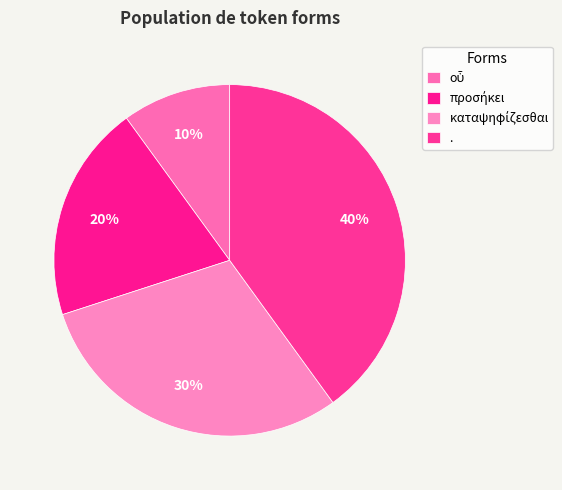

Does οὗ account for over 50% of the chart?

No